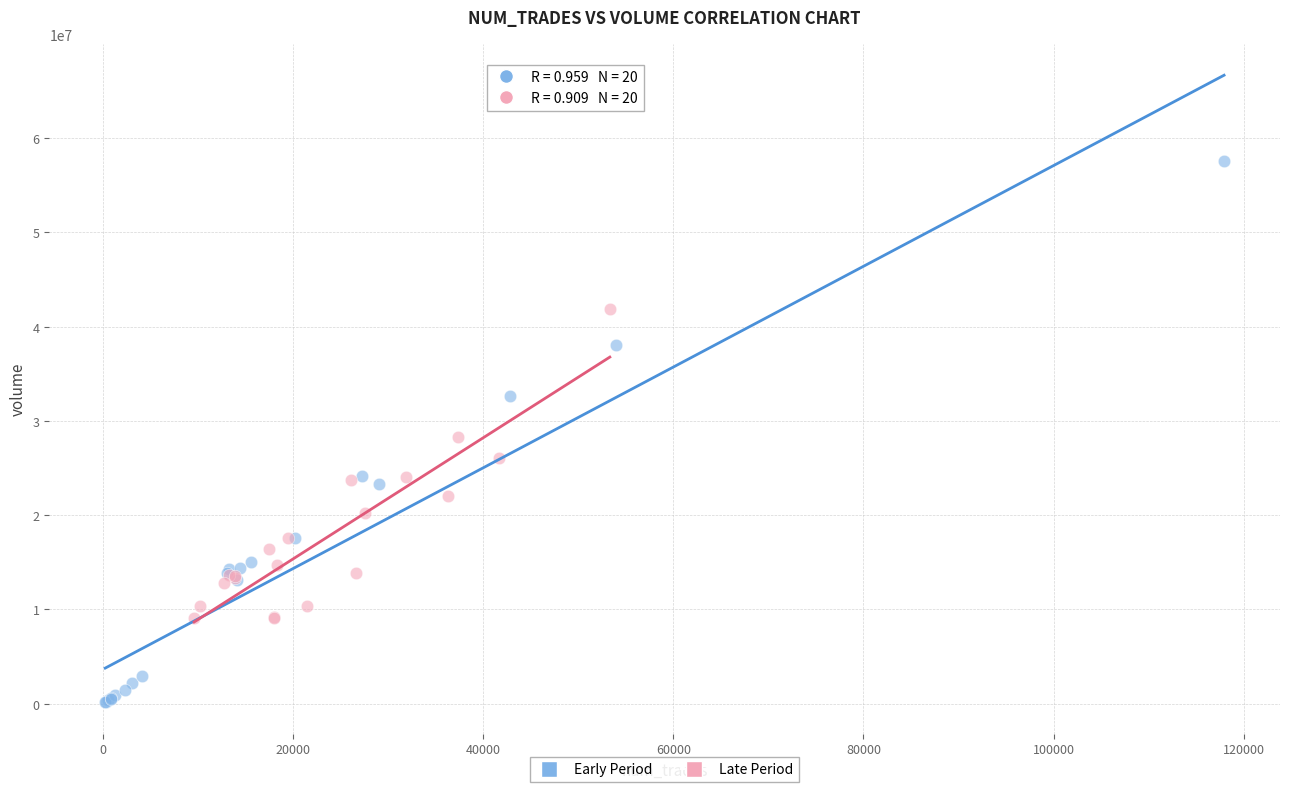

Which series contains the lowest Y value?

Early Period